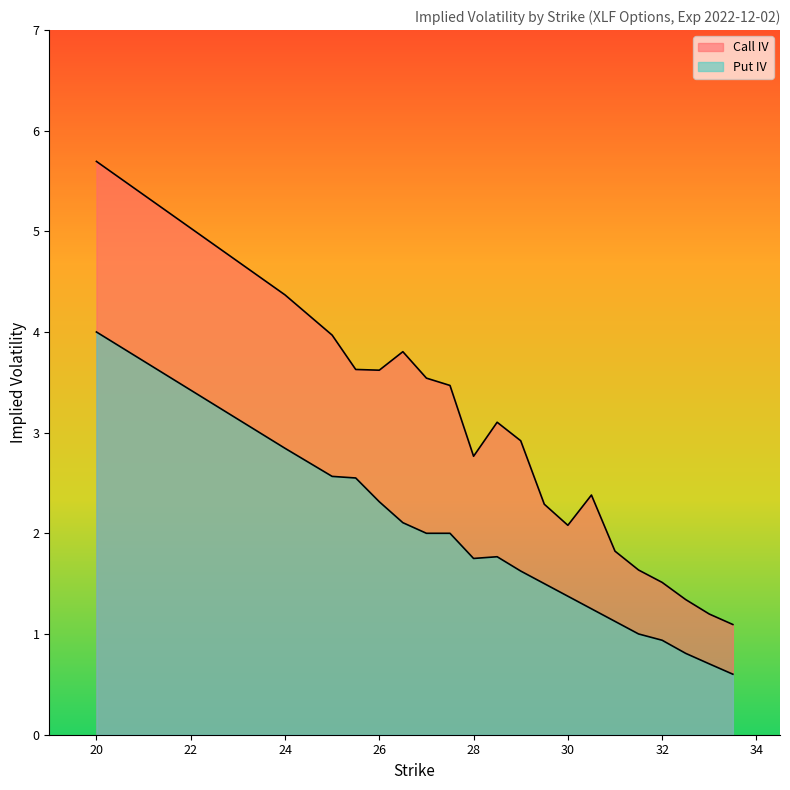

How many interior local peaks does the Call IV series have?

3